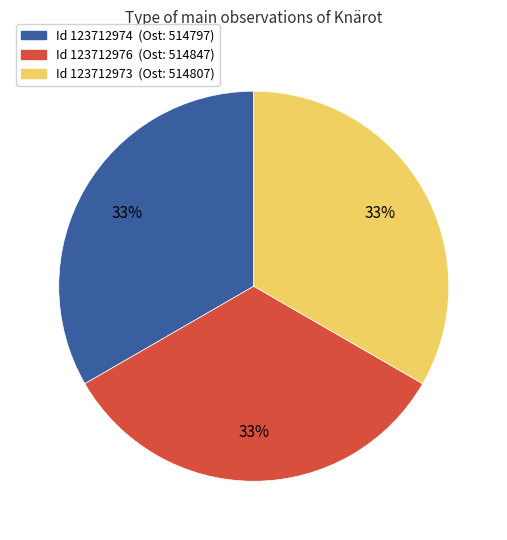

Does any single category account for the majority?

No